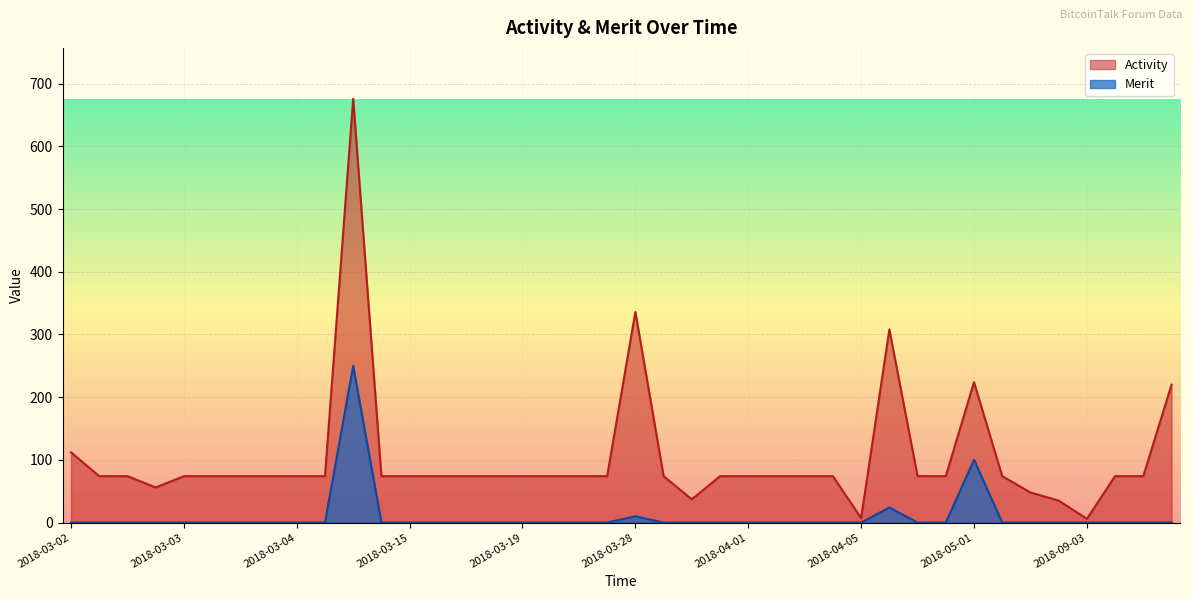

What is the sum of all Merit values?

384